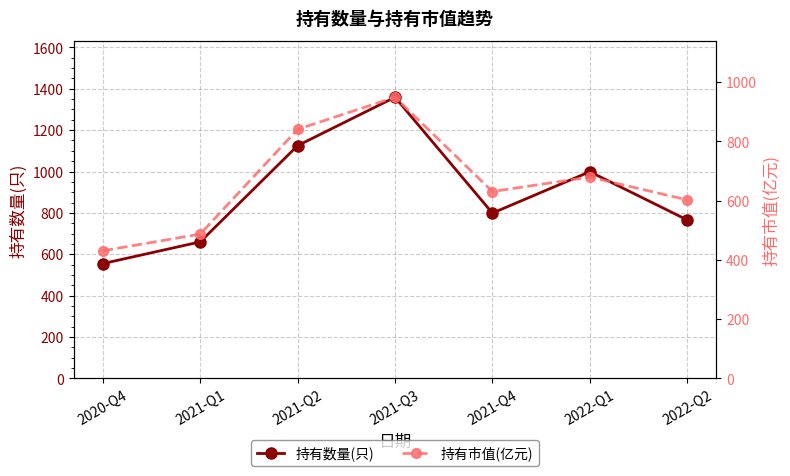

True or false: 持有市值(亿元) and 持有数量(只) cross at least once.

False